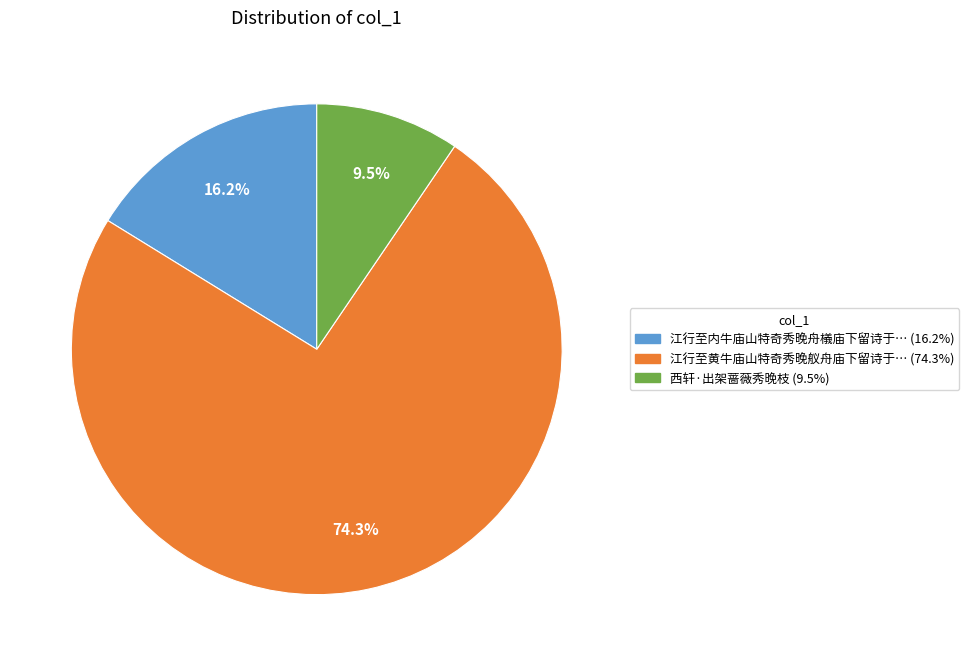

Is there a majority slice in this chart?

Yes